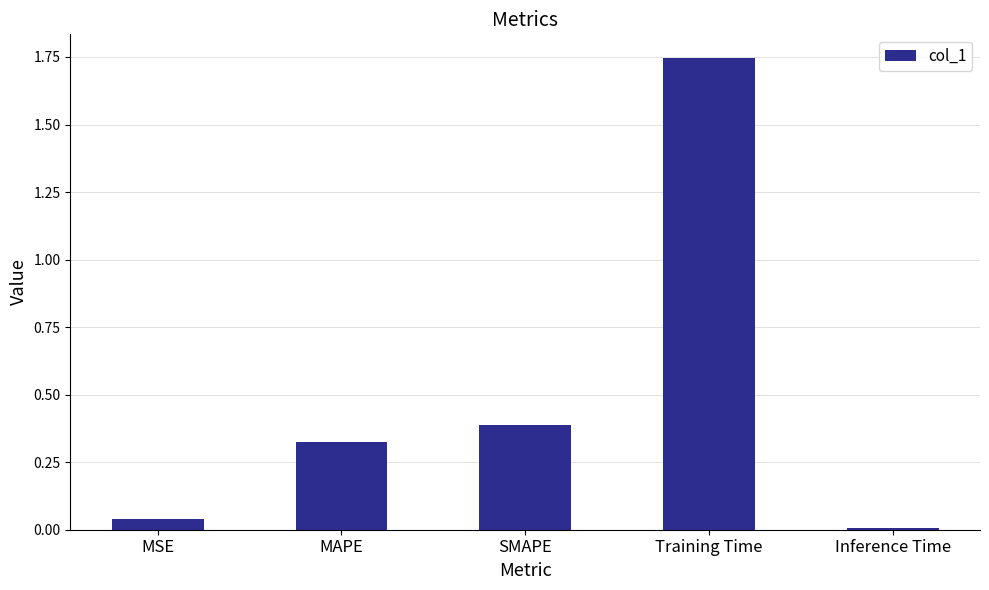

What is the average value?

0.5